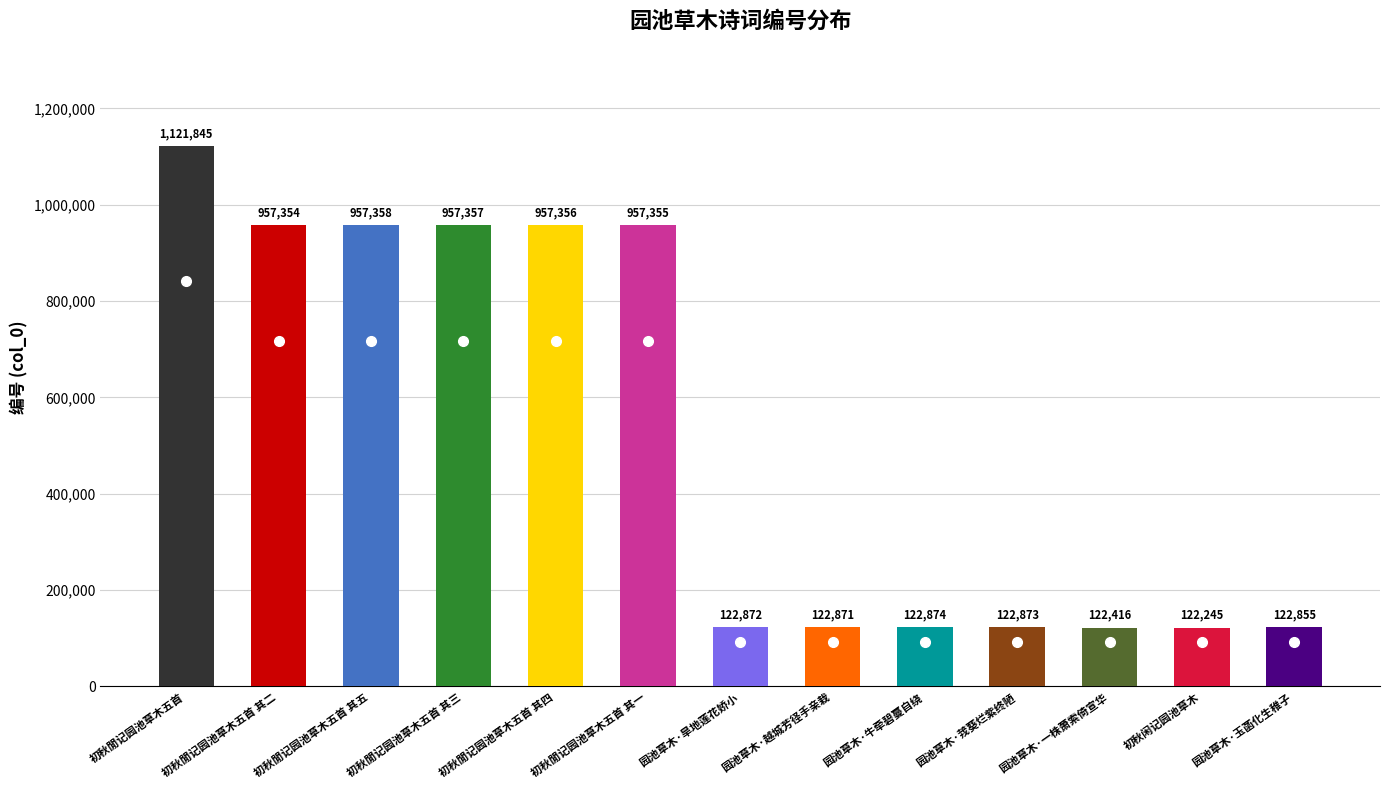

What is the change in value from 初秋閒记园池草木五首 其五 to 初秋閒记园池草木五首 其一?

-3